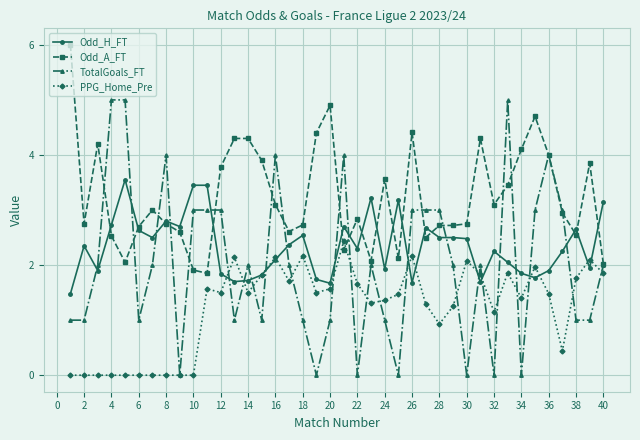

True or false: Odd_H_FT has more than 0 points higher than both neighbors.

True